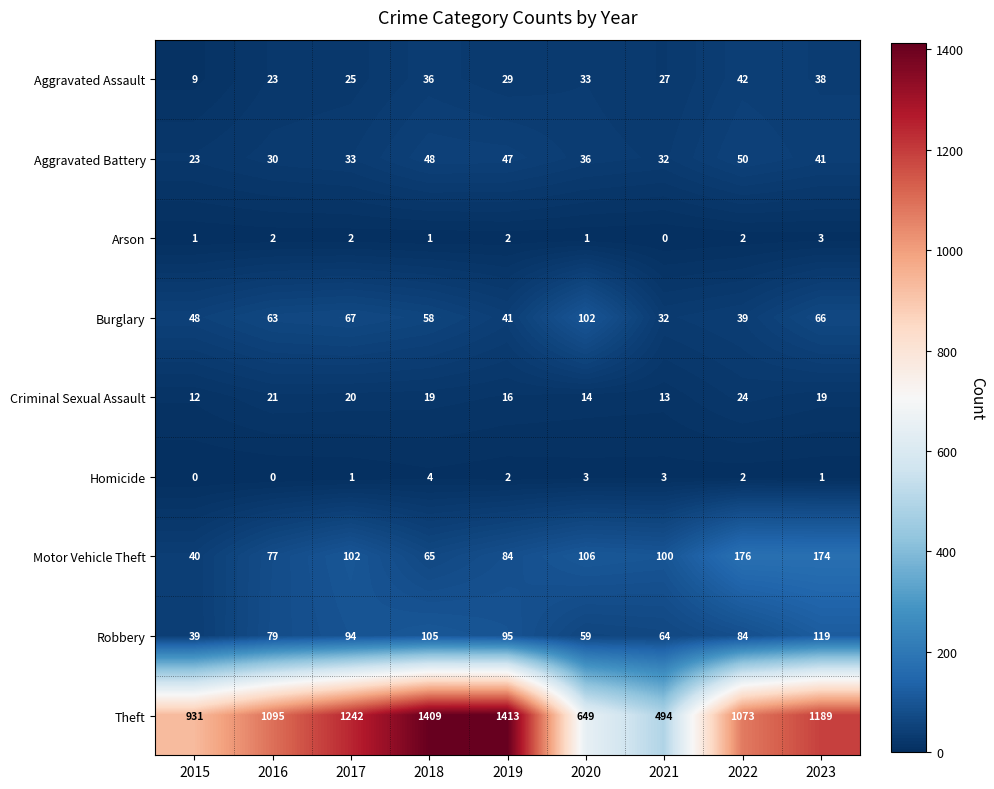

The Aggravated Assault series shows 44 at 2020. True or false?

False